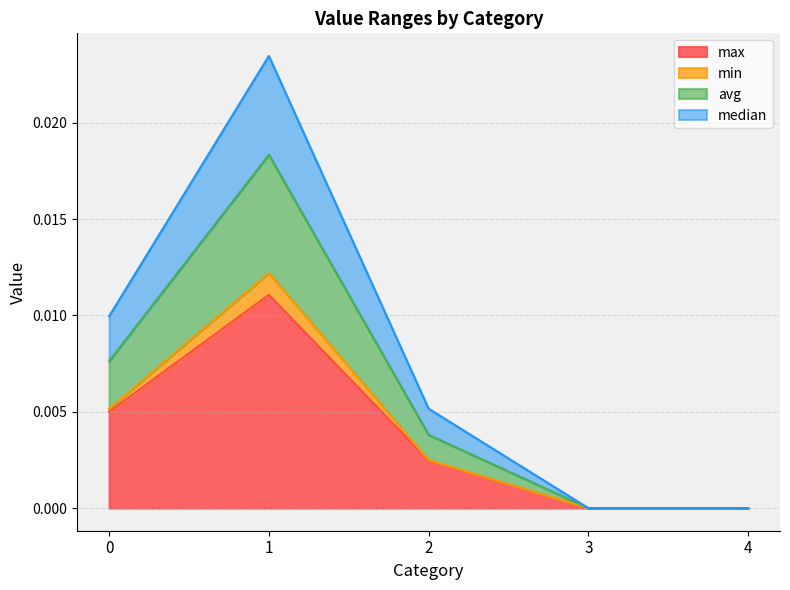

Is the value of max at 4 greater than the value of avg at 2?

No